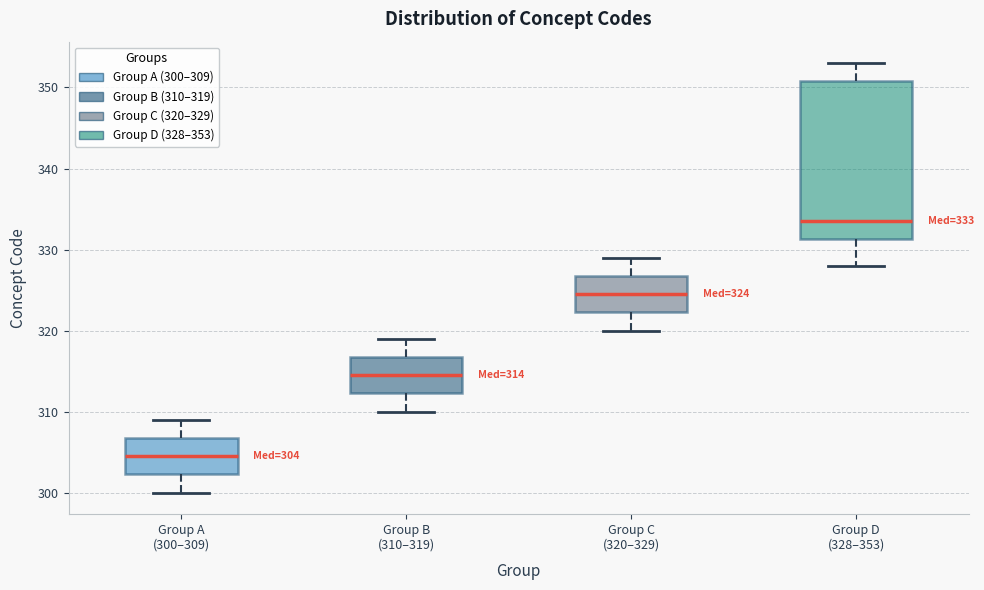

Which box is the tallest, from its lower edge to its upper edge?

Group D (328–353)